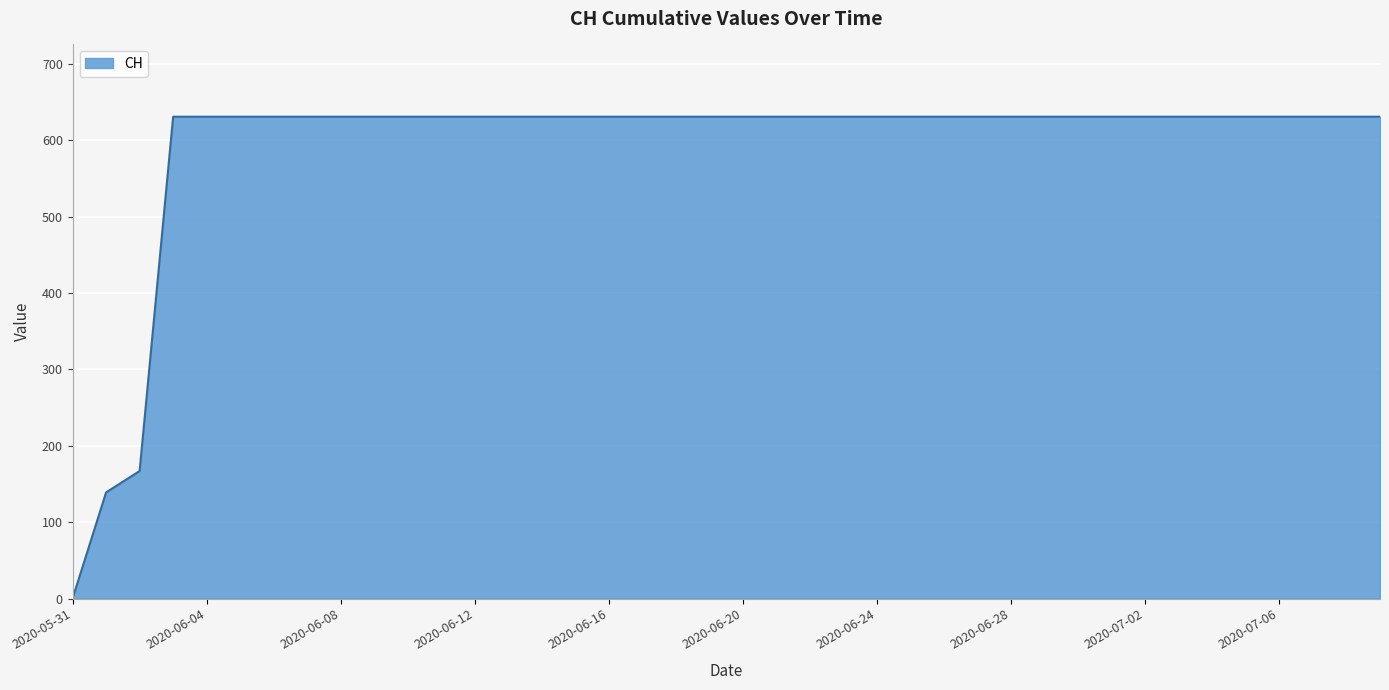

What is the difference between the maximum and minimum values?

631